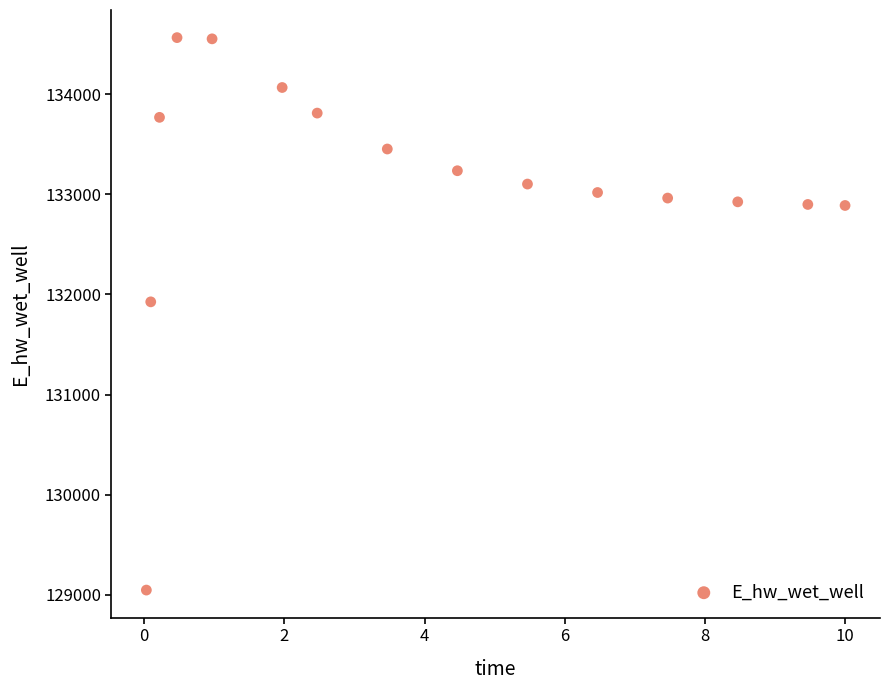

What is the range of Y values (max minus min)?

5518.4